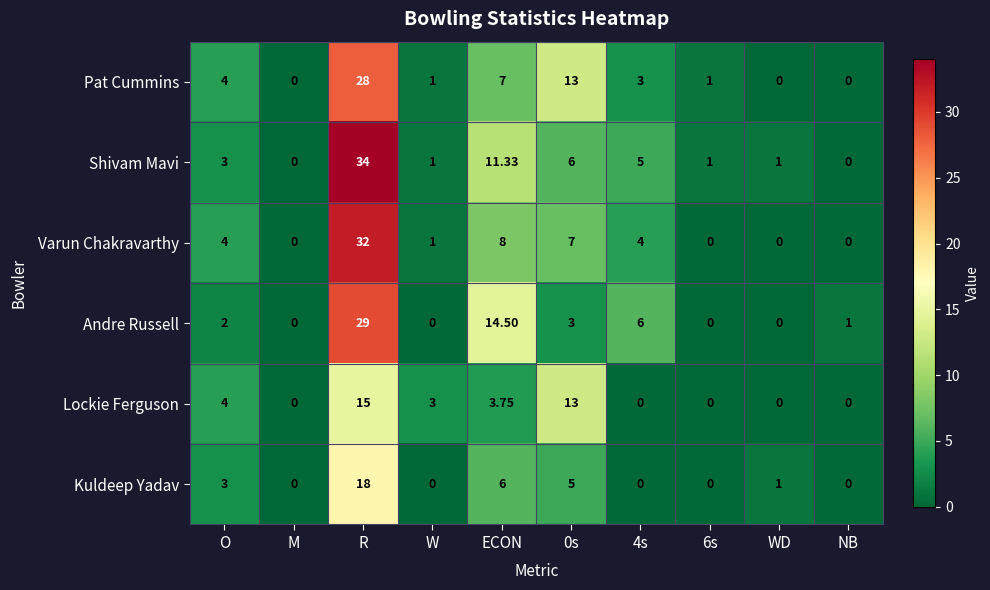

Which series has the widest spread of values?

Shivam Mavi